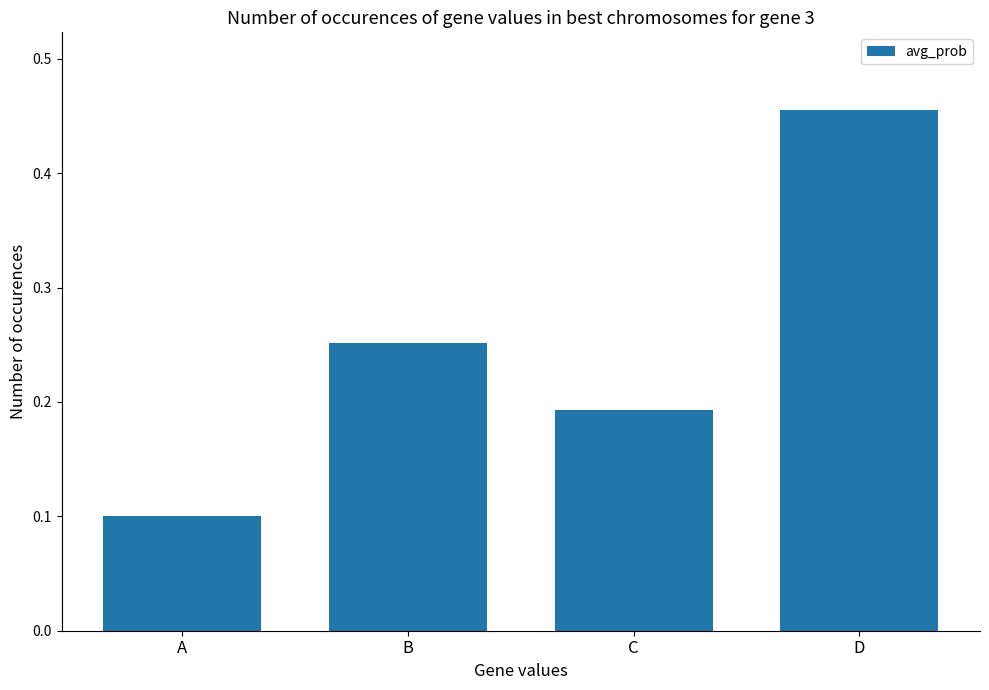

What is the difference between the maximum and minimum values?

0.4